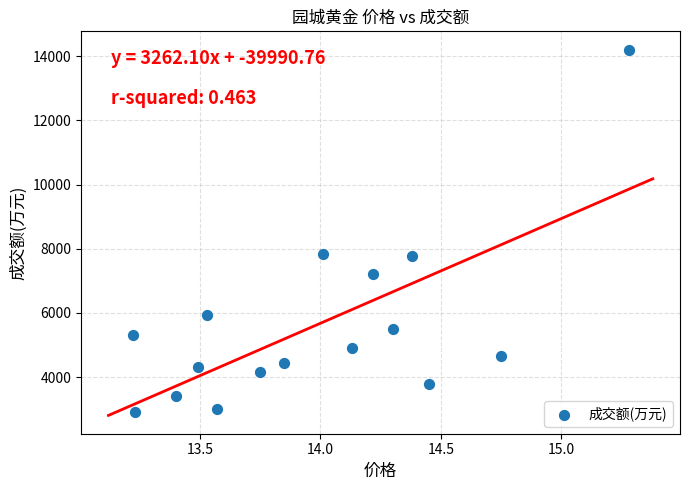

What is the range of Y values (max minus min)?

11291